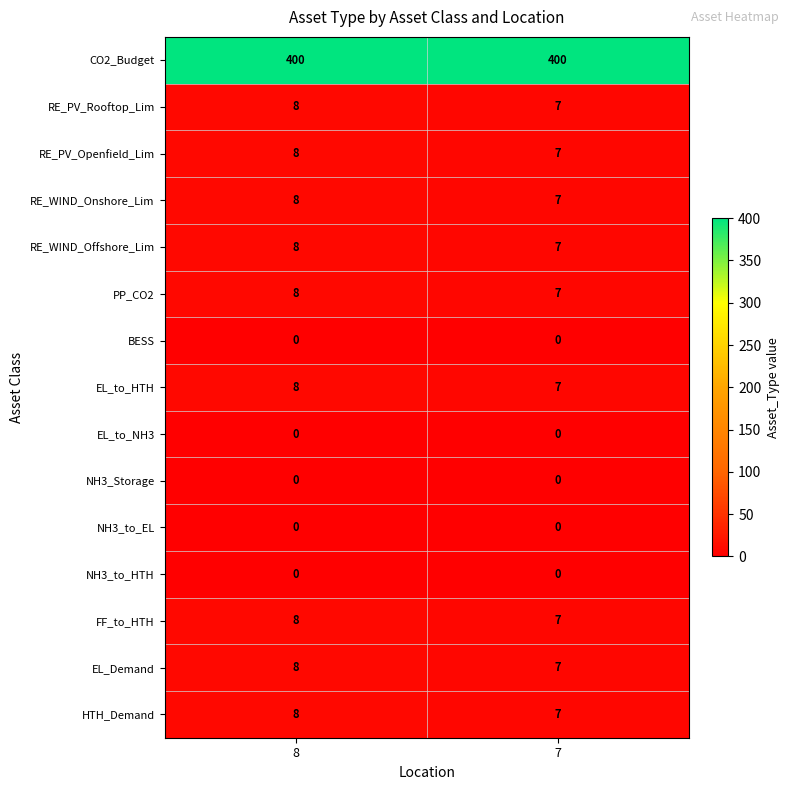

Reading left to right, extract all data points from this chart.

CO2_Budget: 400	400
RE_PV_Rooftop_Lim: 8	7
RE_PV_Openfield_Lim: 8	7
RE_WIND_Onshore_Lim: 8	7
RE_WIND_Offshore_Lim: 8	7
PP_CO2: 8	7
BESS: 0	0
EL_to_HTH: 8	7
EL_to_NH3: 0	0
NH3_Storage: 0	0
NH3_to_EL: 0	0
NH3_to_HTH: 0	0
FF_to_HTH: 8	7
EL_Demand: 8	7
HTH_Demand: 8	7